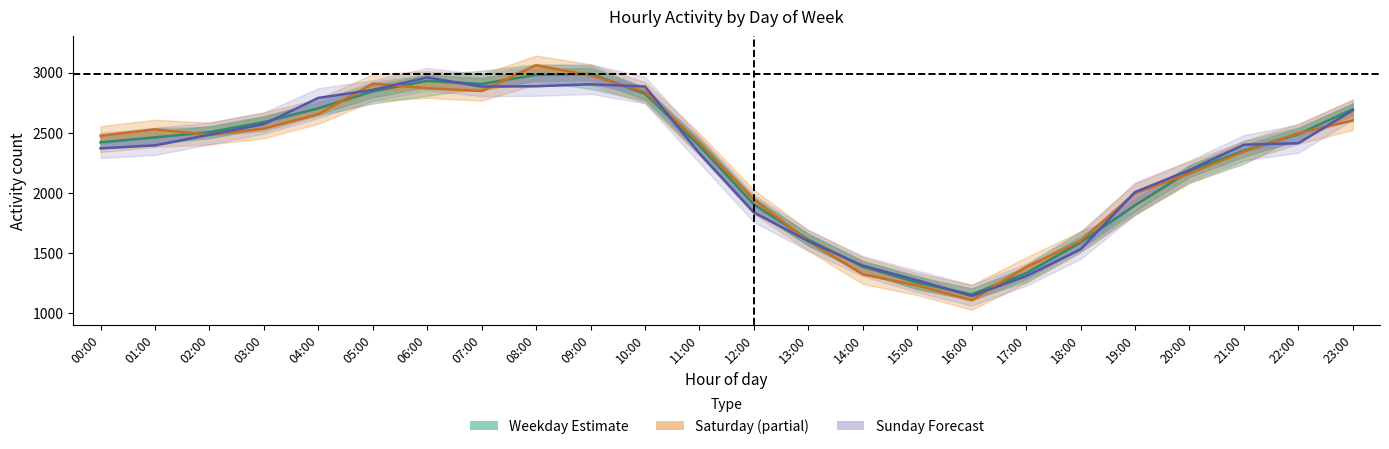

List the labels in order of Saturday value, largest first.

08:00, 09:00, 05:00, 06:00, 07:00, 10:00, 04:00, 23:00, 03:00, 01:00, 22:00, 02:00, 00:00, 11:00, 21:00, 20:00, 19:00, 12:00, 18:00, 13:00, 17:00, 14:00, 15:00, 16:00